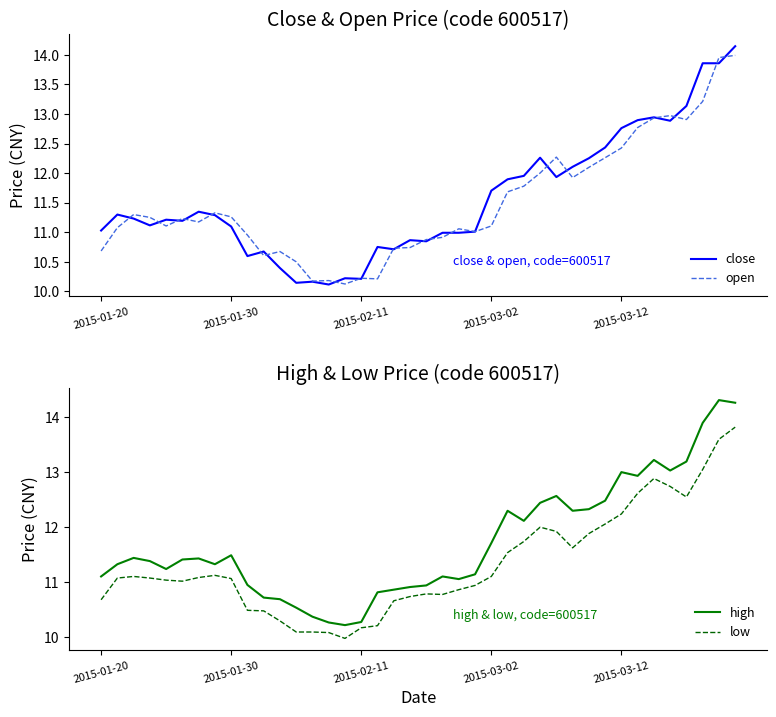

What position from the left is 6?

7